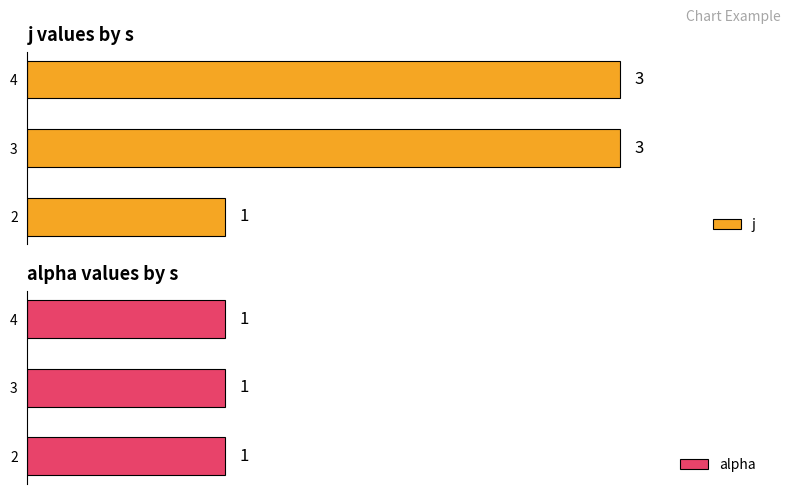

True or false: j has a value of 1.7 at 2.

False